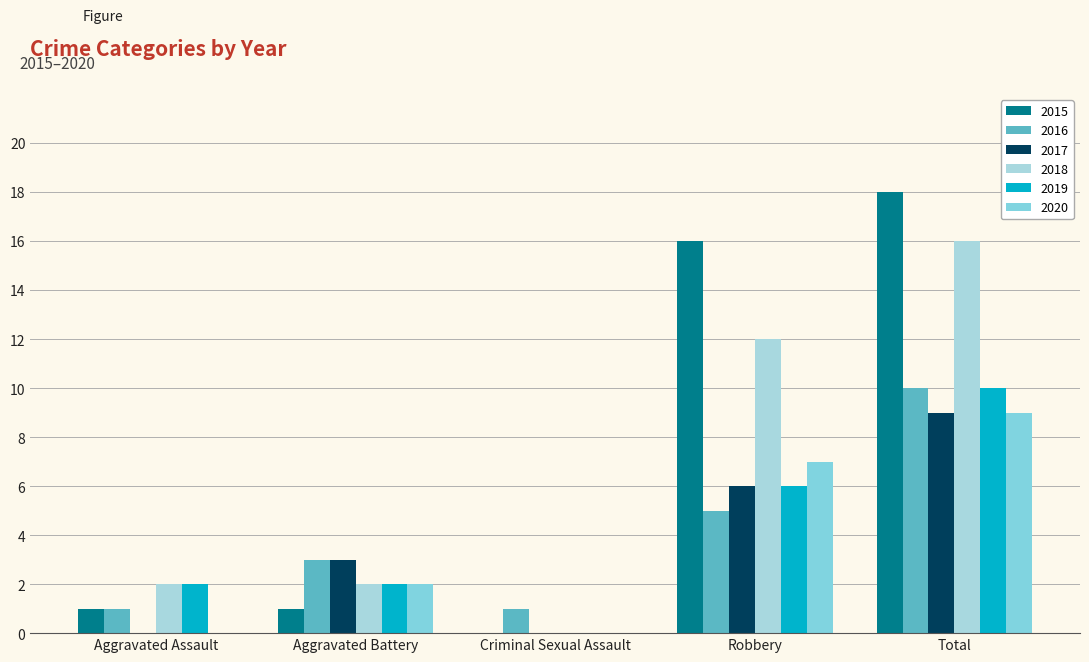

True or false: 2015 has a value of 0 at Aggravated Battery.

False